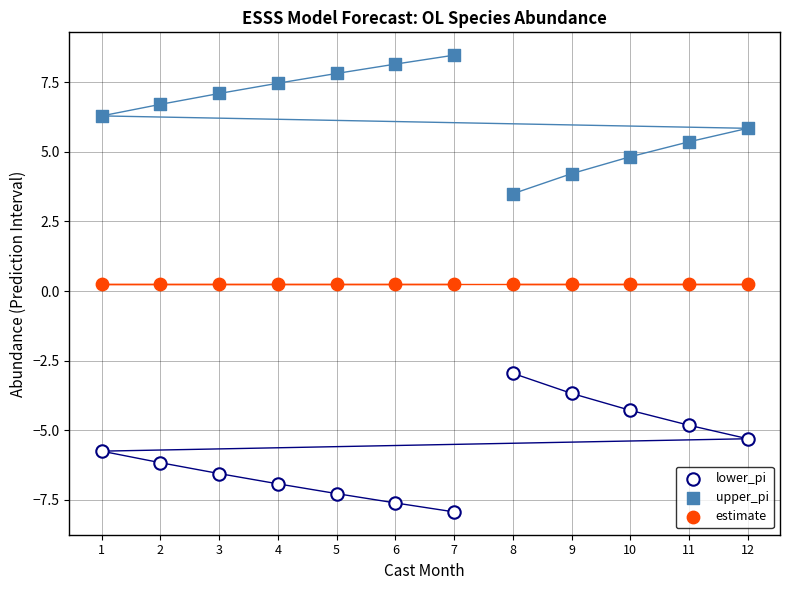

Which series contains the lowest Y value?

lower_pi